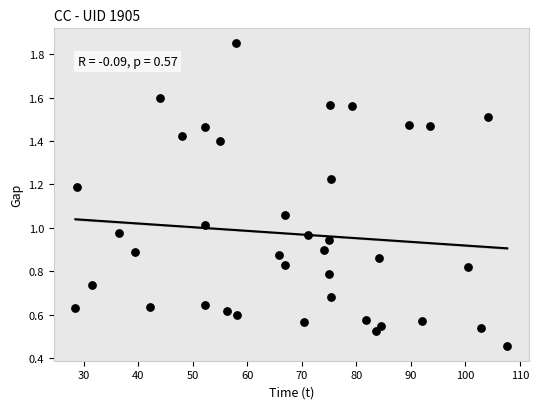

What is the range of X values (max minus min)?

79.2